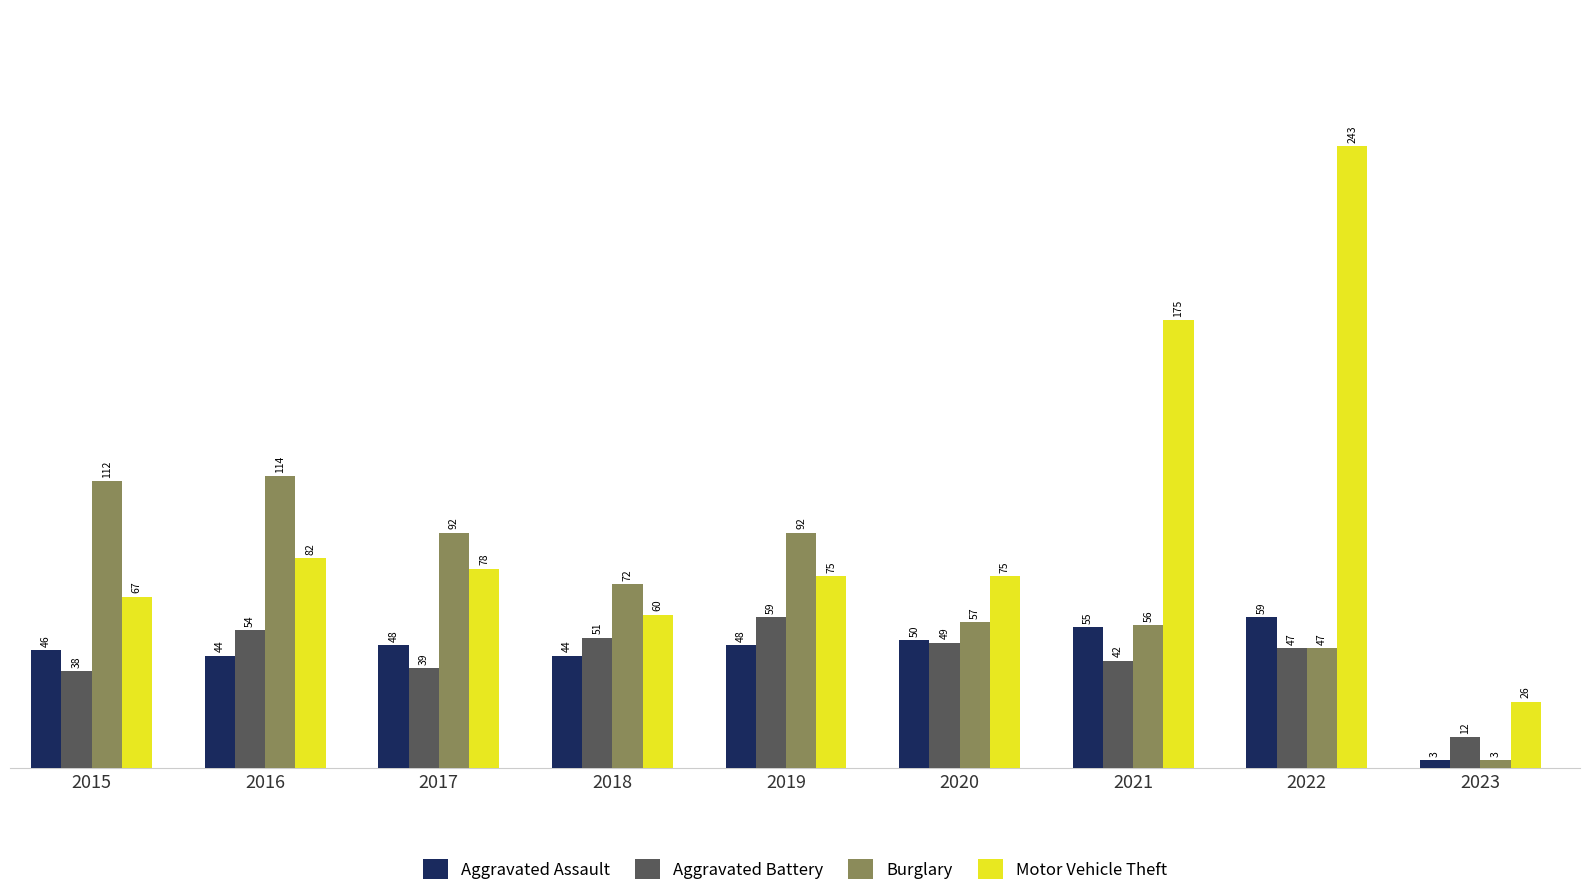

What are all the series names shown in the legend?

Aggravated Assault, Aggravated Battery, Burglary, Motor Vehicle Theft